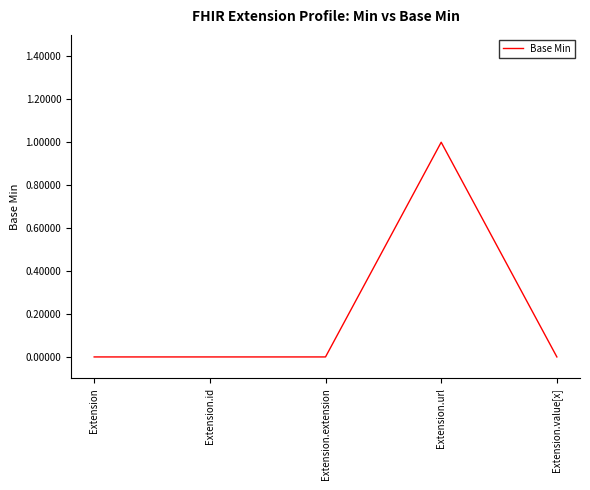

True or false: the data shows 1 at Extension.url.

True